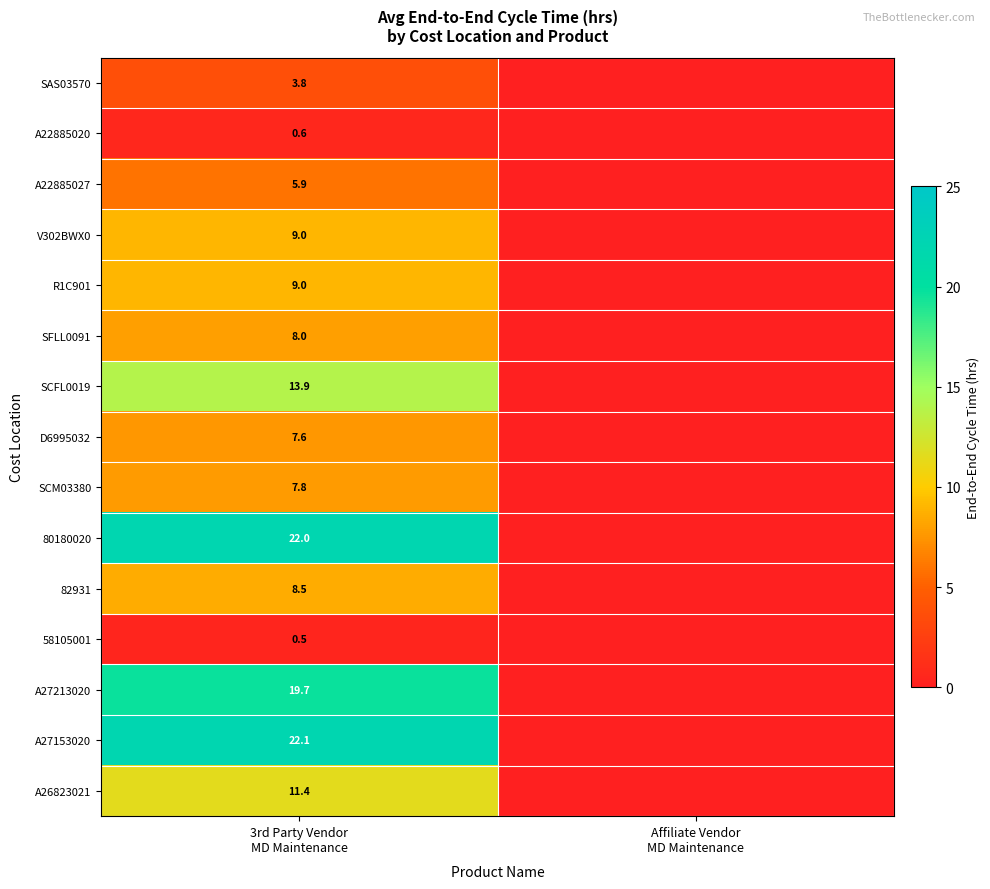

Which series has the largest range (max minus min)?

A27153020